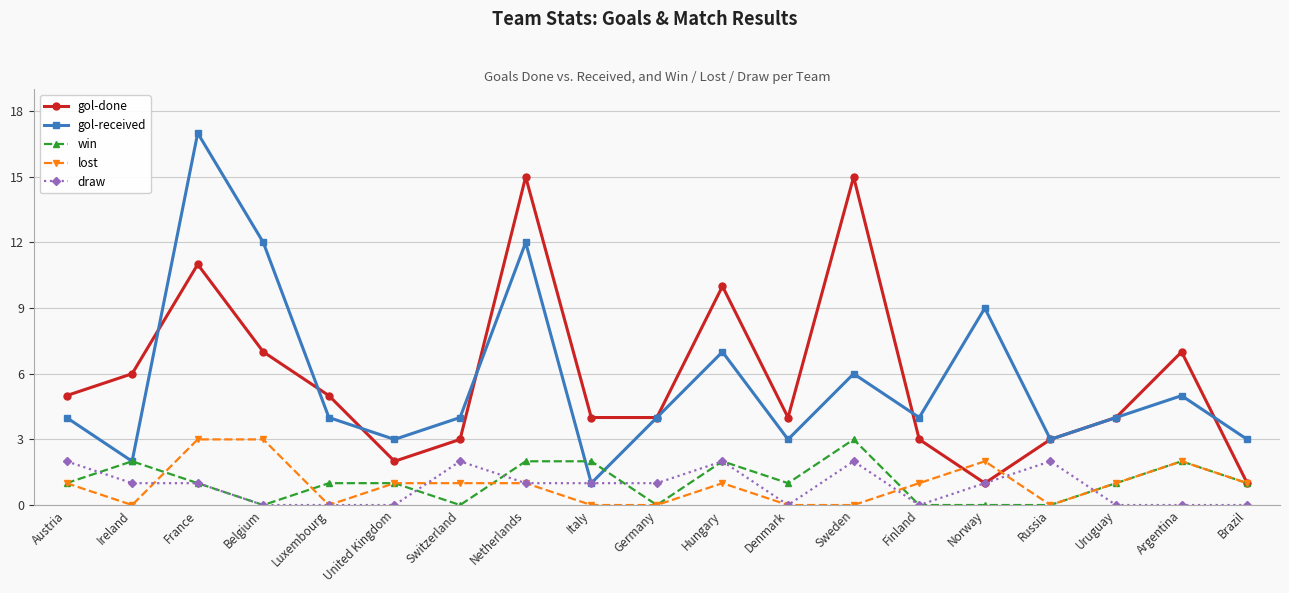

What is the label of the 11th point from the left?

Hungary